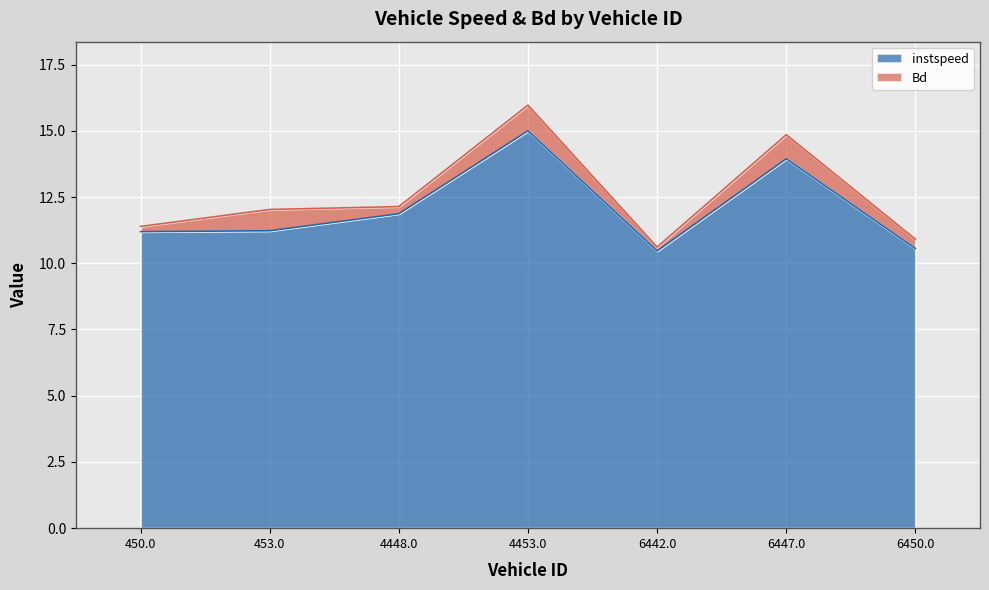

Which label corresponds to the largest value in the chart?

4453.0